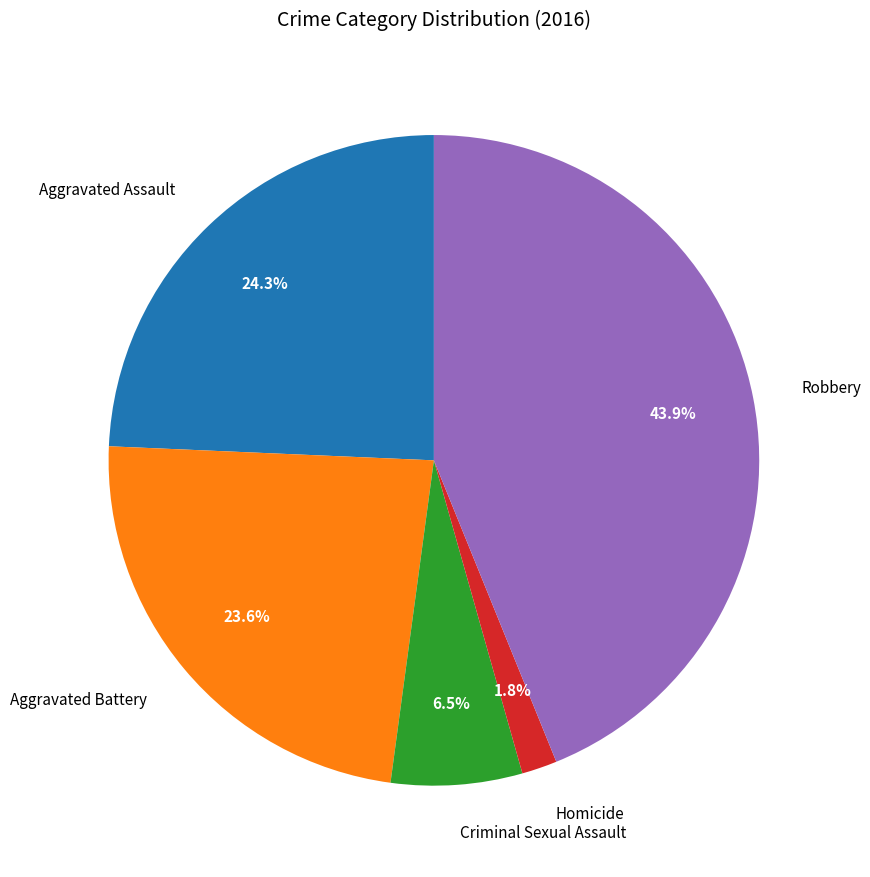

Count the number of slices in the pie.

5